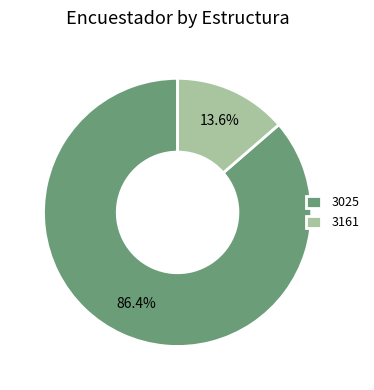

The 3025 slice represents 86% of the pie. True or false?

True